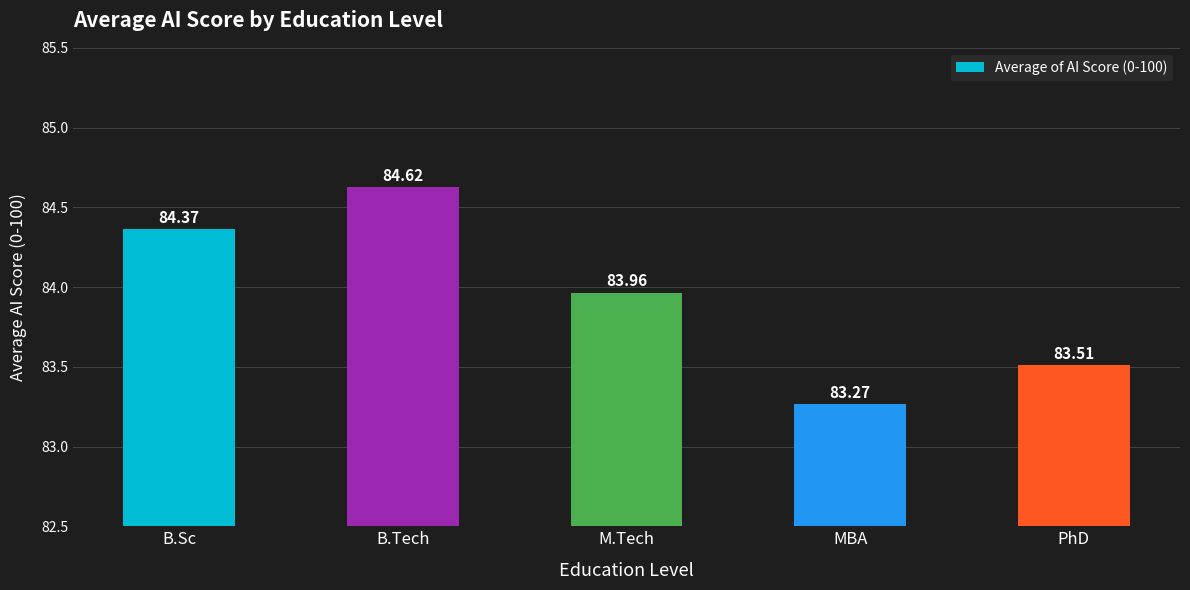

What is the difference between the maximum and minimum values?

1.4